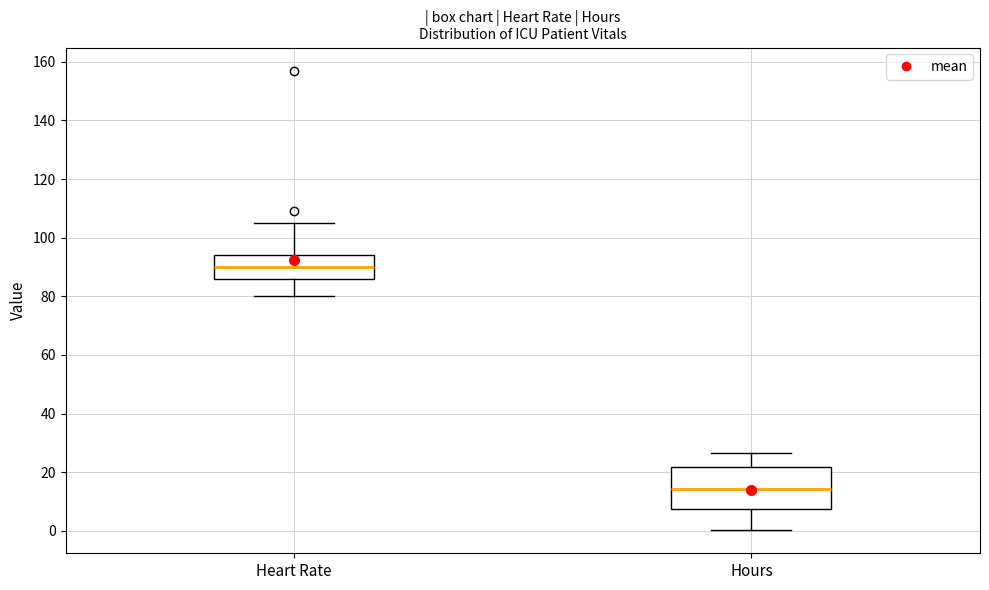

Reading left to right, transcribe this box plot: for each box, give where its median line is, the range the box spans, and where its two whiskers end, as read against the y-axis. The values are not printed on the chart, so give them approximately, as read against the axis.

Heart Rate: median 90, box 86 to 94, whiskers 80 to 106
Hours: median 14, box 8 to 22, whiskers 0 to 26